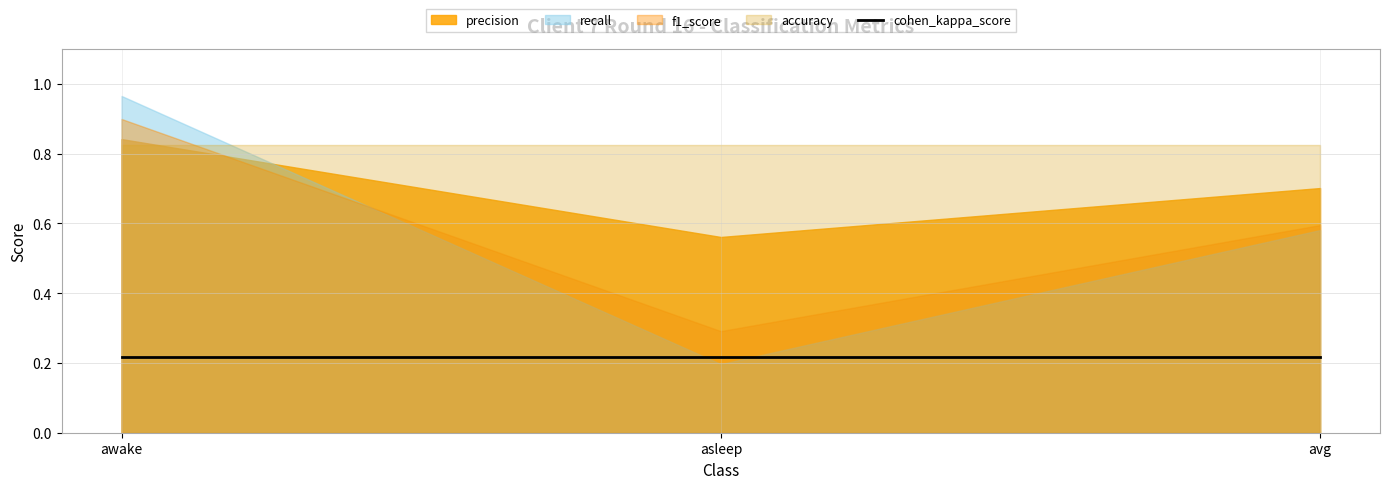

What is the sum of the accuracy values at awake and asleep?

1.6